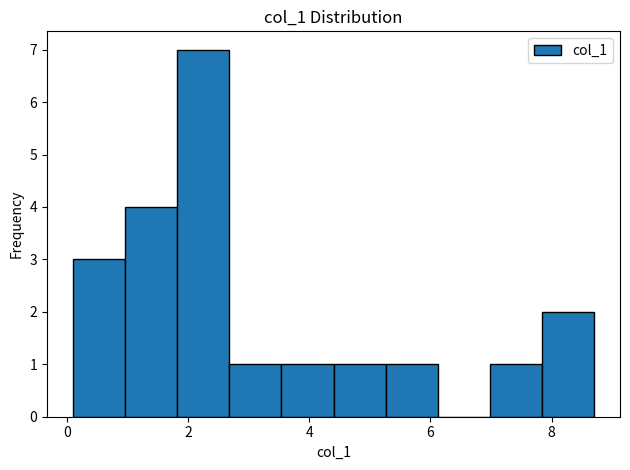

Which range on the x-axis has the tallest bar?

1.82 to 2.68